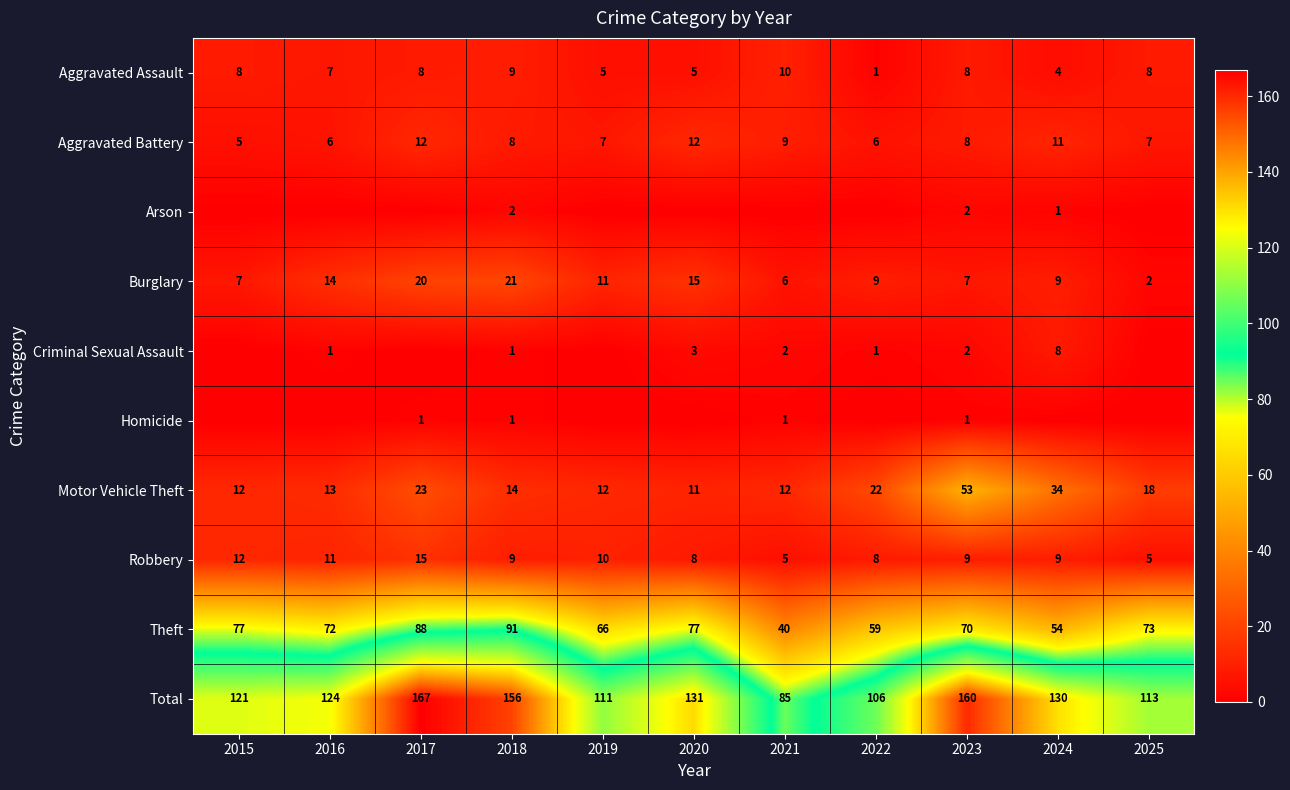

True or false: Aggravated Assault has a value of 2 at 2016.

False